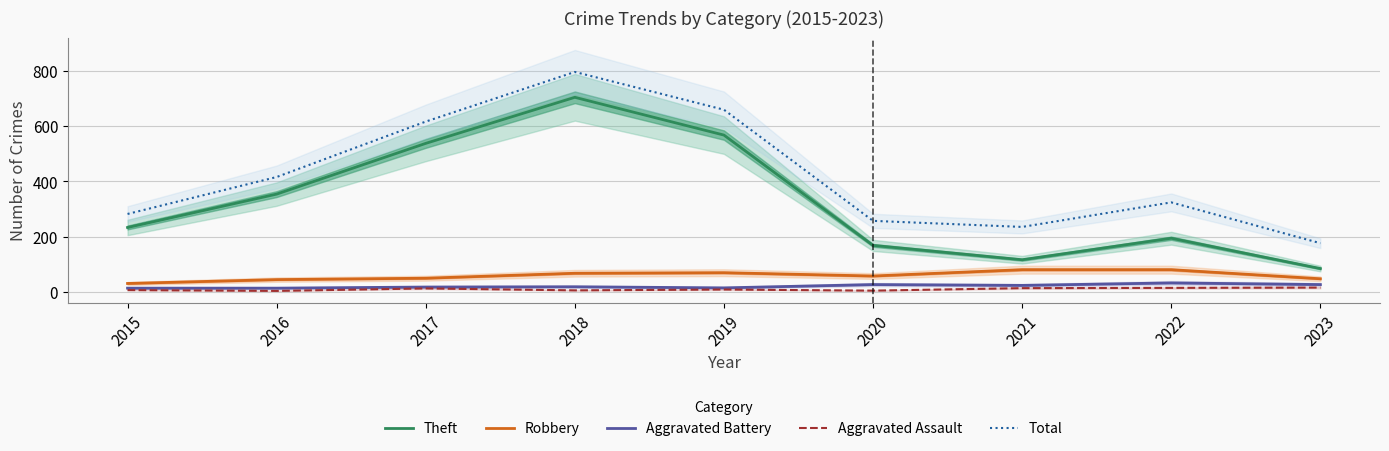

True or false: Aggravated Assault has more than 2 interior local peaks.

False